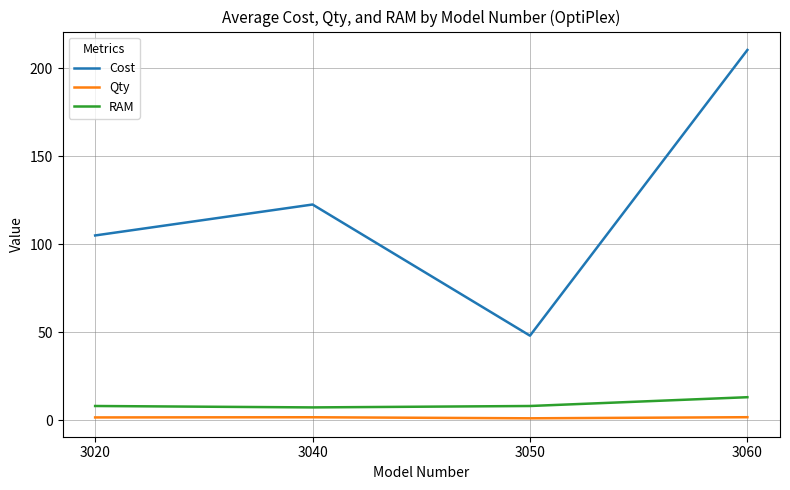

What is the average value of the Qty series?

1.4